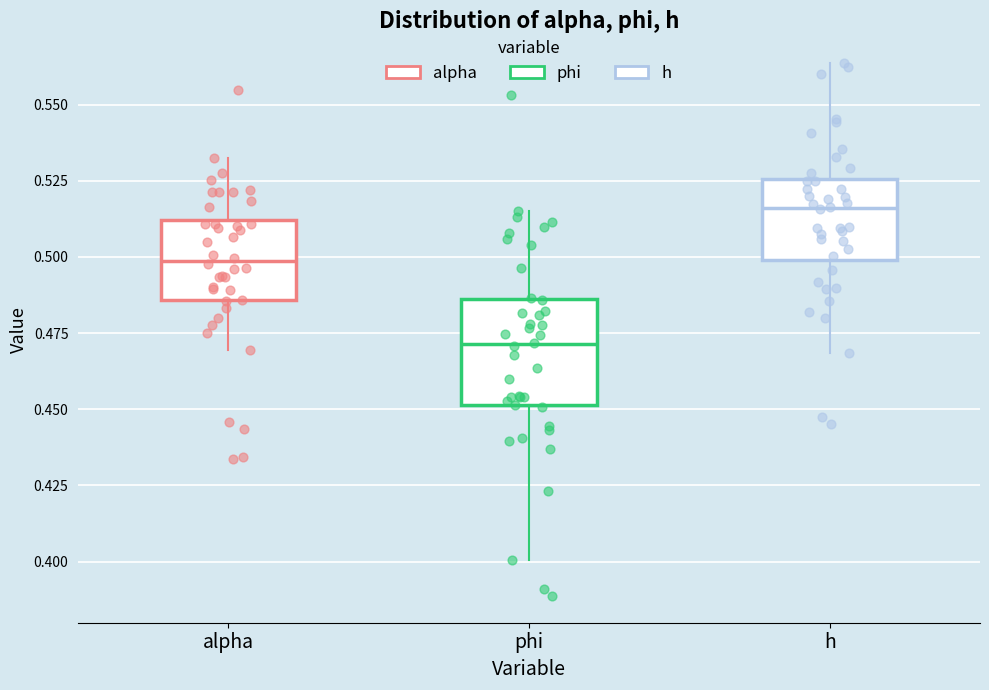

Which box is the tallest, from its lower edge to its upper edge?

phi